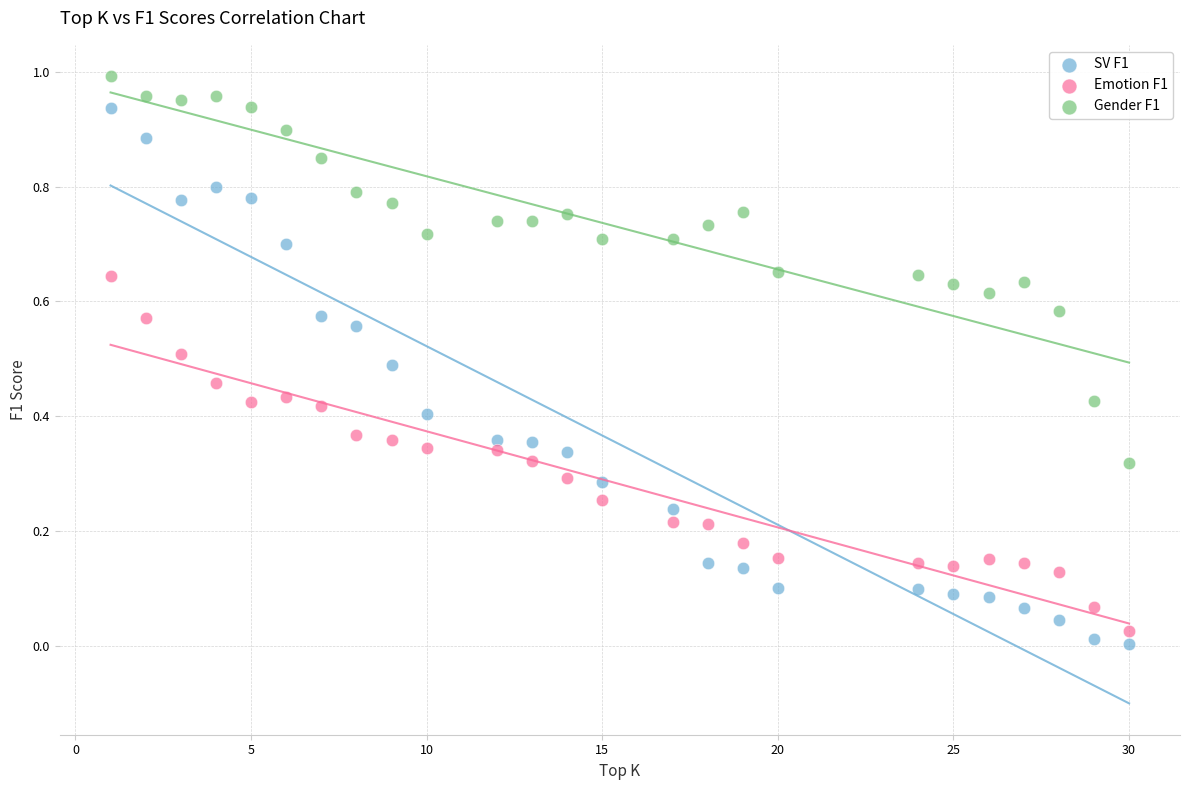

What is the X range (max minus min) for the scatter plot?

29.0